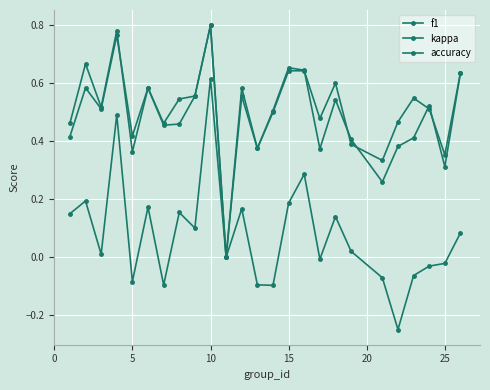

Count the number of categories in the chart.

25